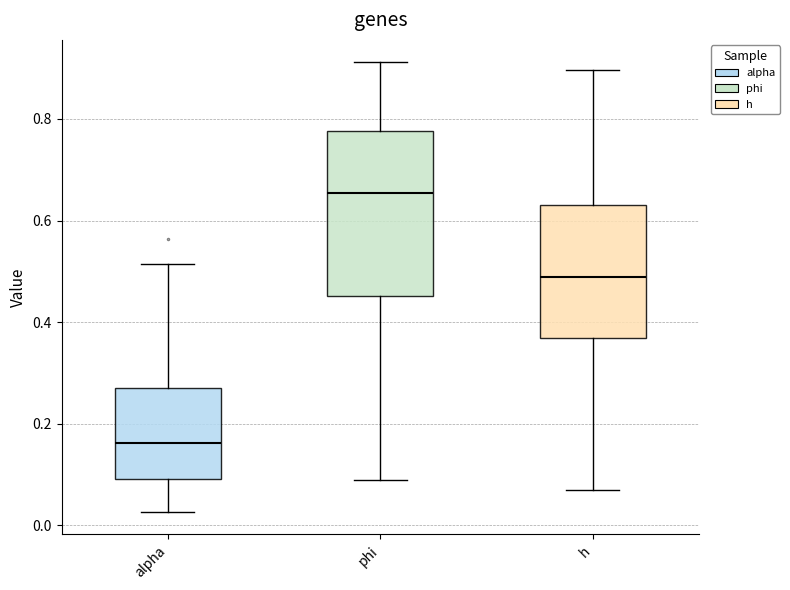

Which box's median line is the lowest?

alpha